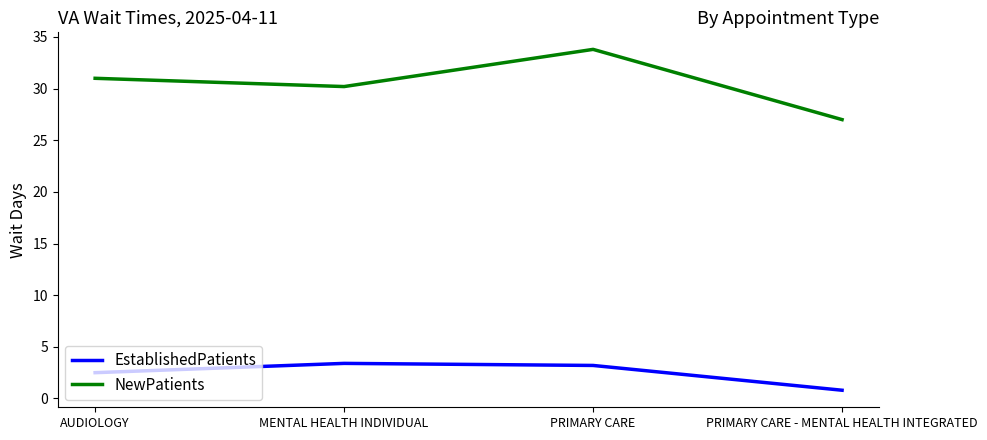

At how many categories does at least one series exceed 8?

4